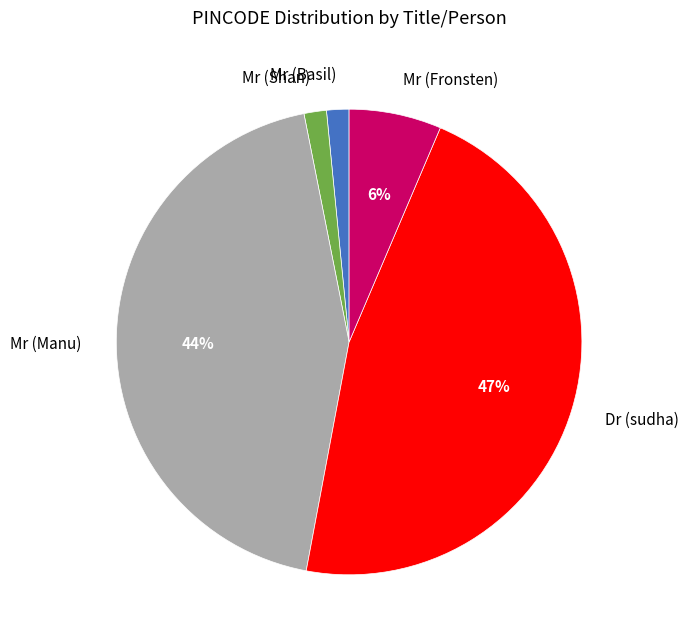

The Mr (Shan) slice represents 2% of the pie. True or false?

True